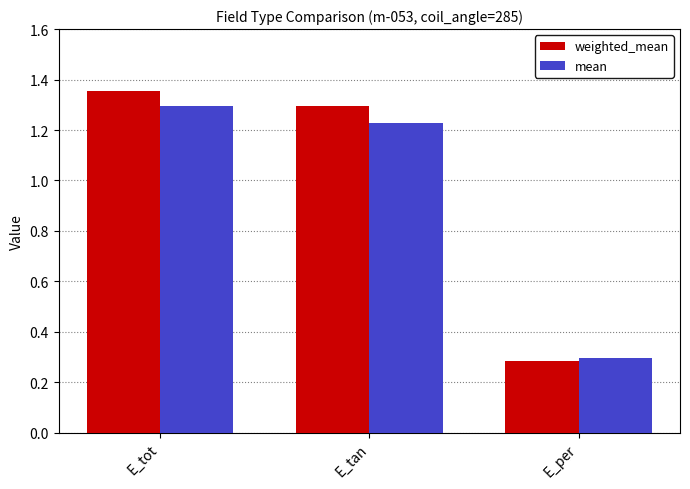

True or false: mean has a value of 0.8 at E_tot.

False